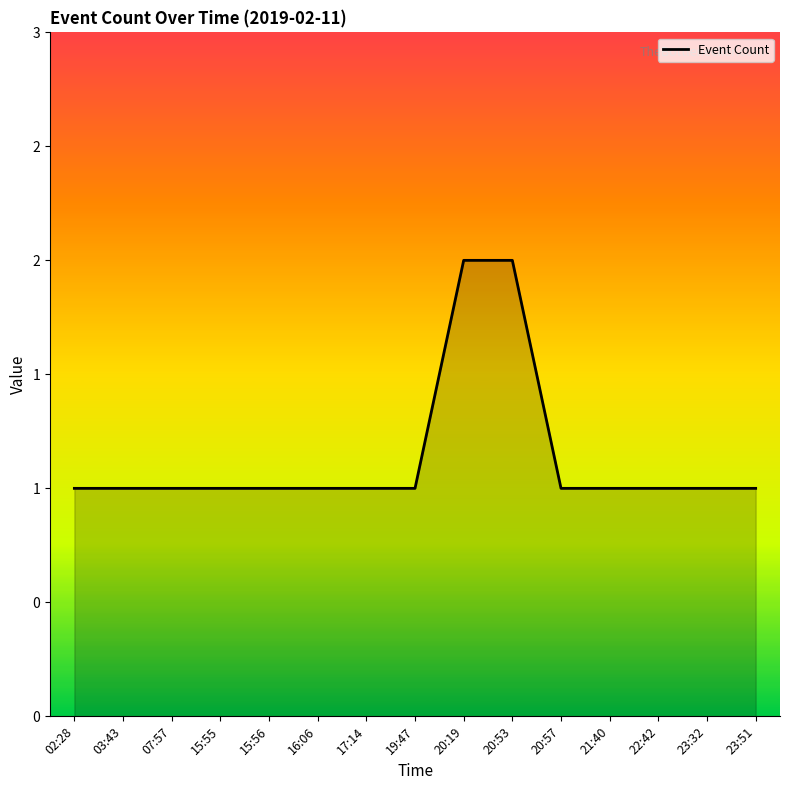

Does the chart display data point markers on the line(s)?

No